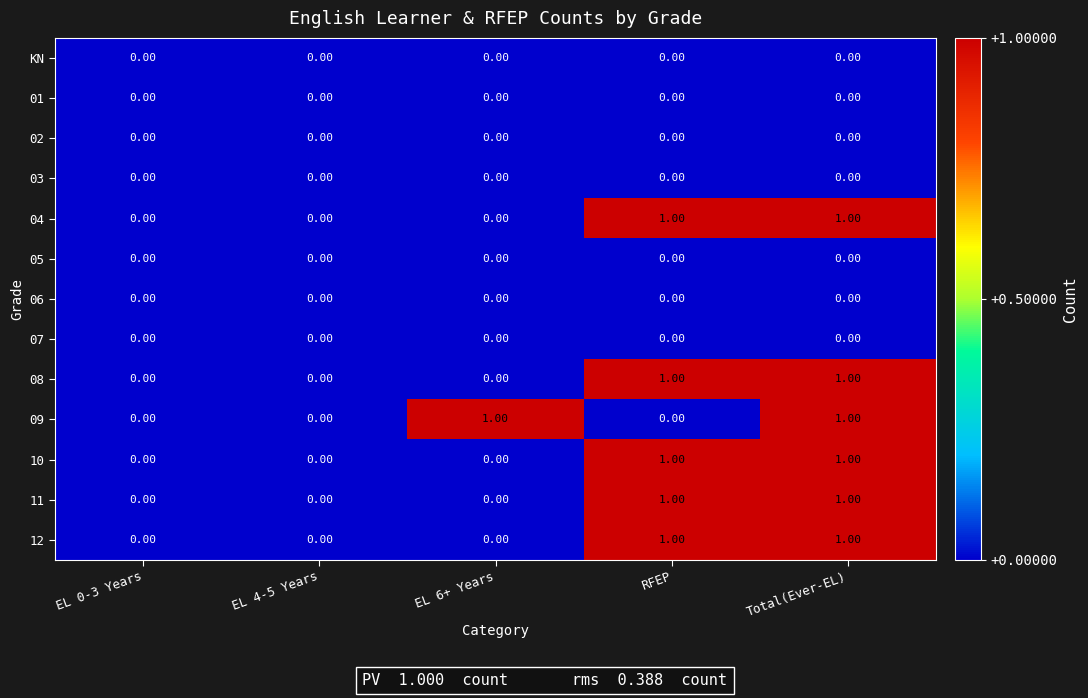

At which category is the sum across all series the highest?

Total(Ever-EL)